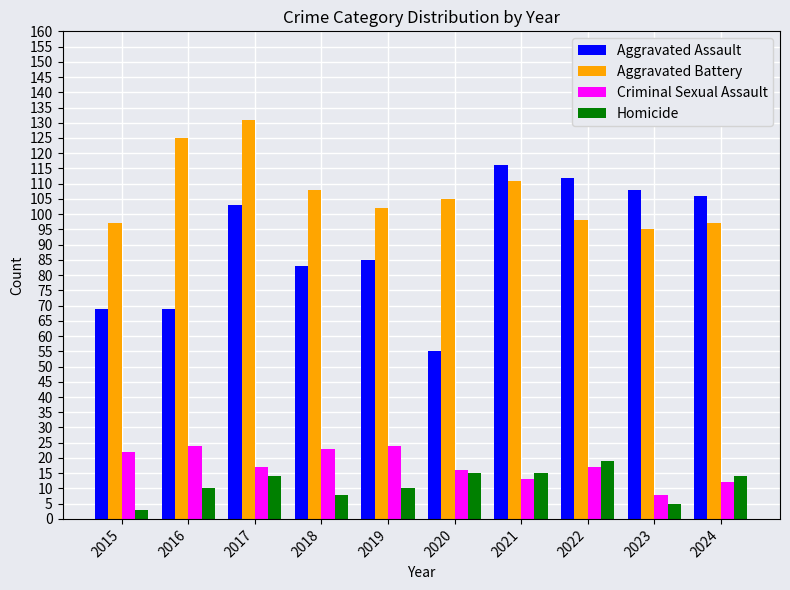

How many data points does each series have?

10